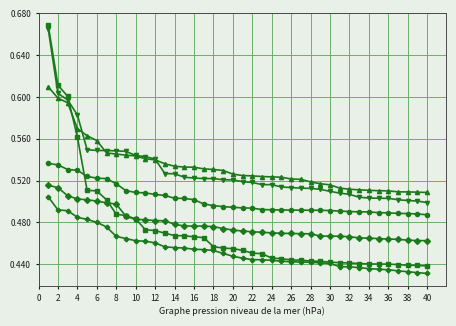

How many data points does each series have?

40